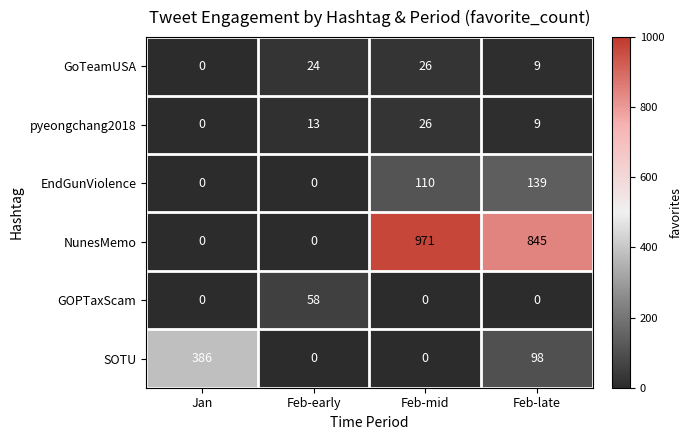

How many values in NunesMemo are above zero?

2